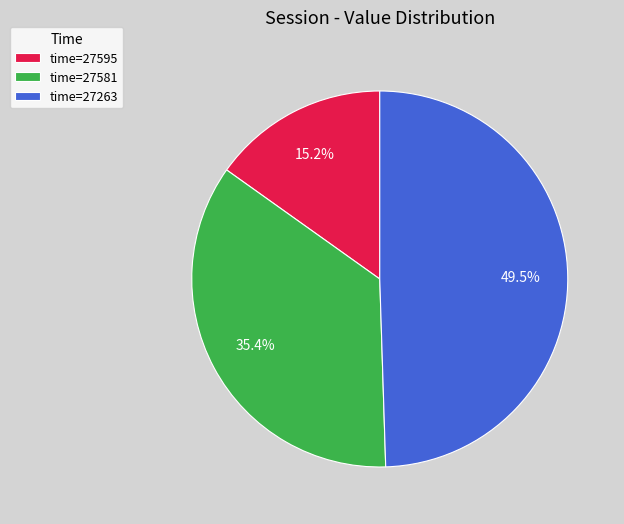

What is the largest slice in the pie chart?

time=27263